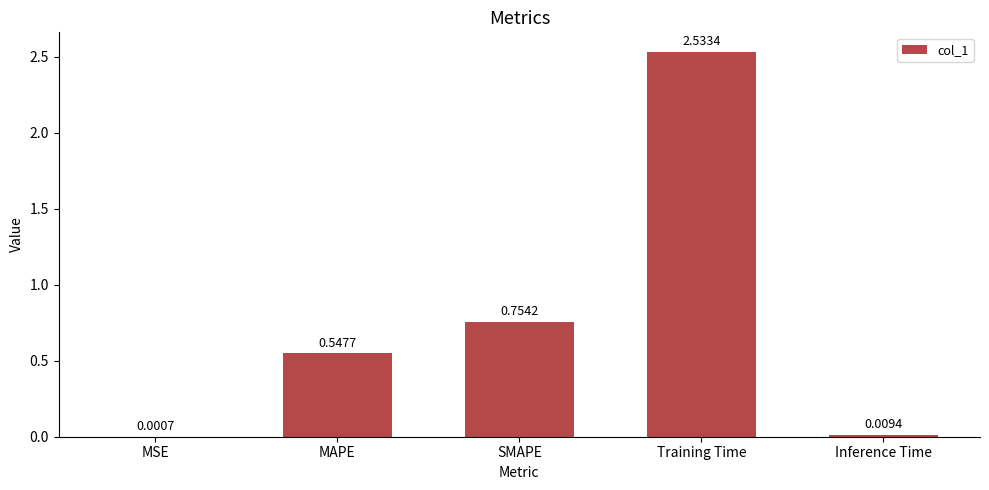

Which category has the highest value across all series?

Training Time